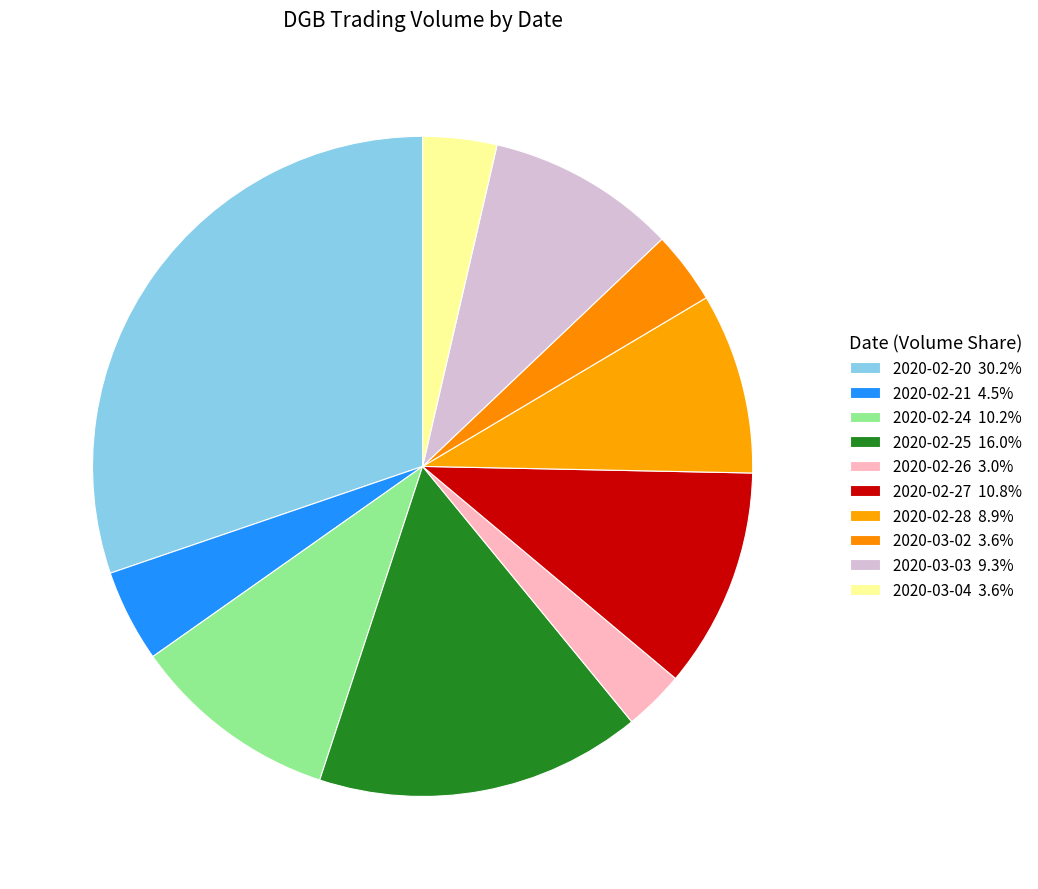

Rank the categories by value from lowest to highest.

2020-02-26, 2020-03-02, 2020-03-04, 2020-02-21, 2020-02-28, 2020-03-03, 2020-02-24, 2020-02-27, 2020-02-25, 2020-02-20